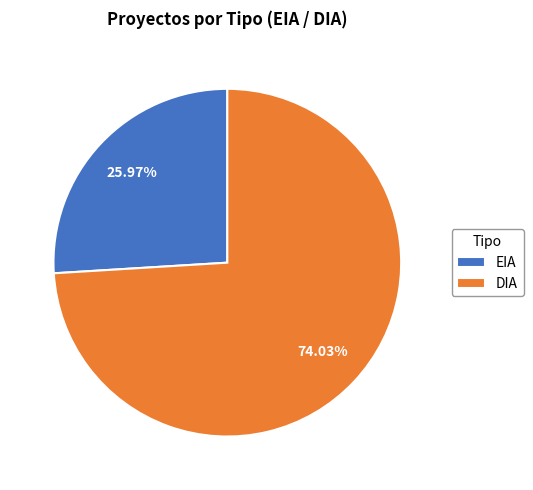

The EIA slice represents 18% of the pie. True or false?

False